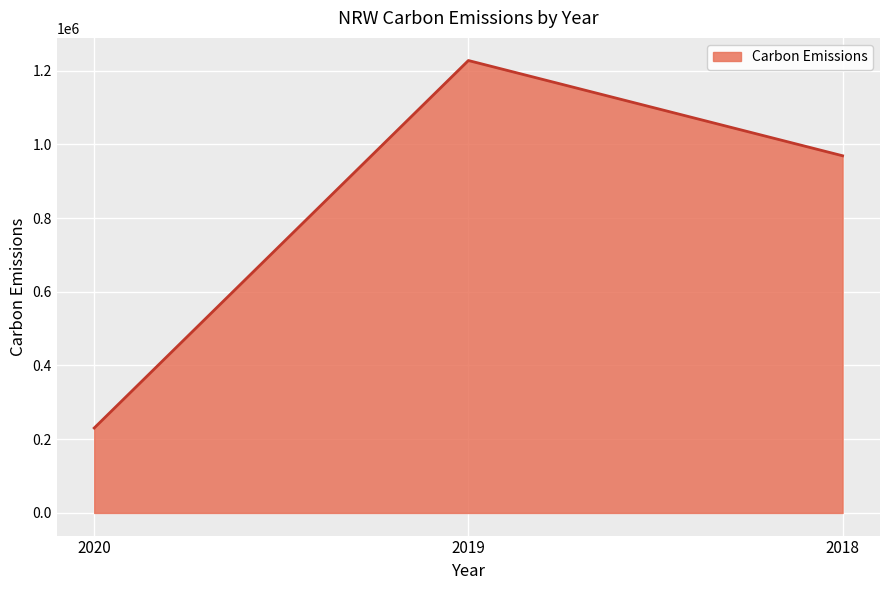

Is it true that the value at 2018 is 314516?

False